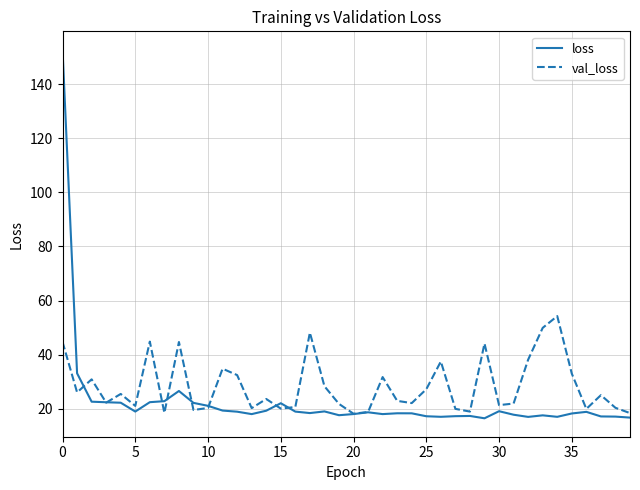

What is the sum of all loss values?

912.4